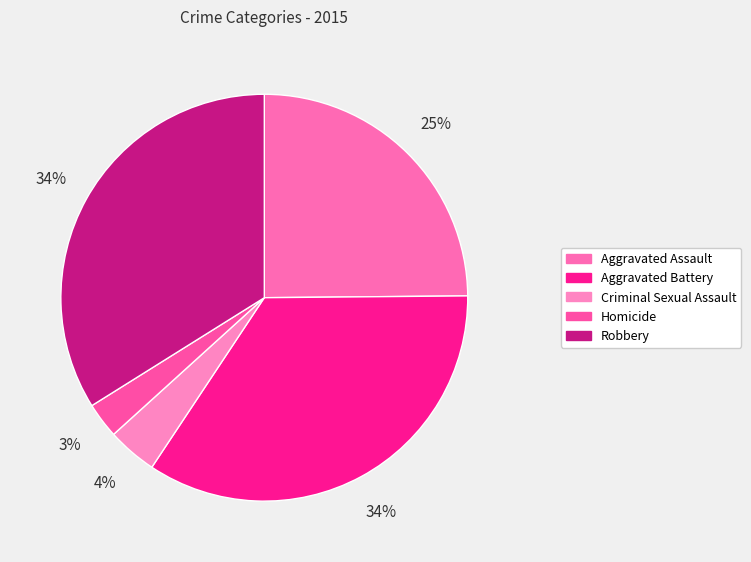

Which has a higher value, Robbery or Homicide?

Robbery